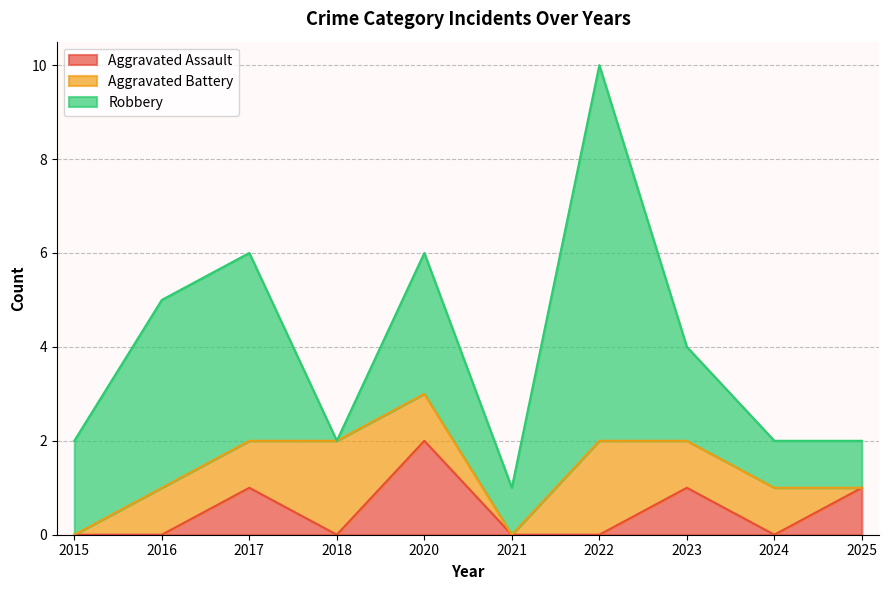

Which series has the largest total across all categories?

Robbery